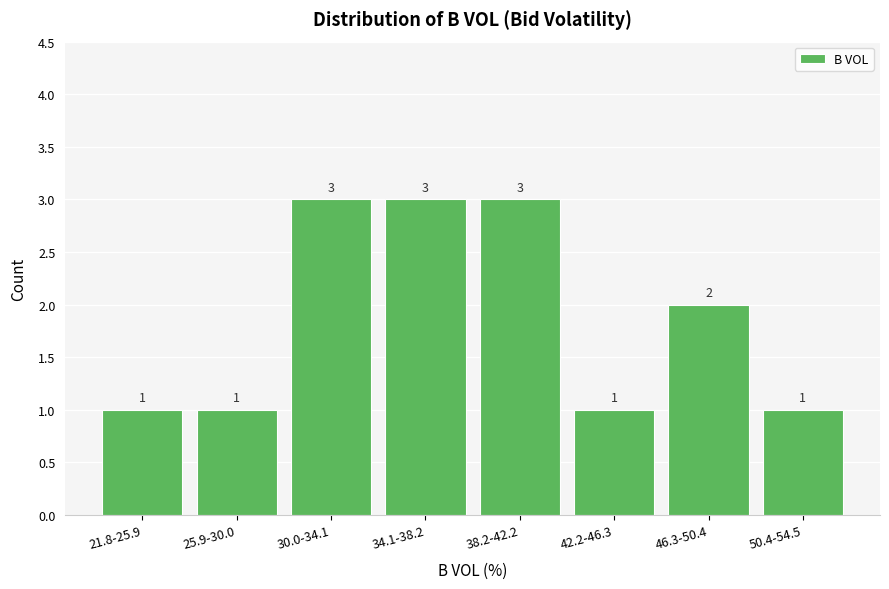

Reading right to left, extract all data points from this chart.

1	2	1	3	3	3	1	1